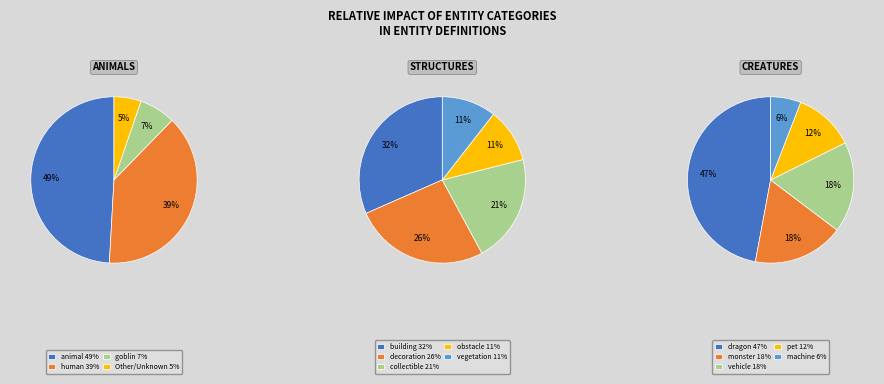

What is the largest slice in the pie chart?

animal